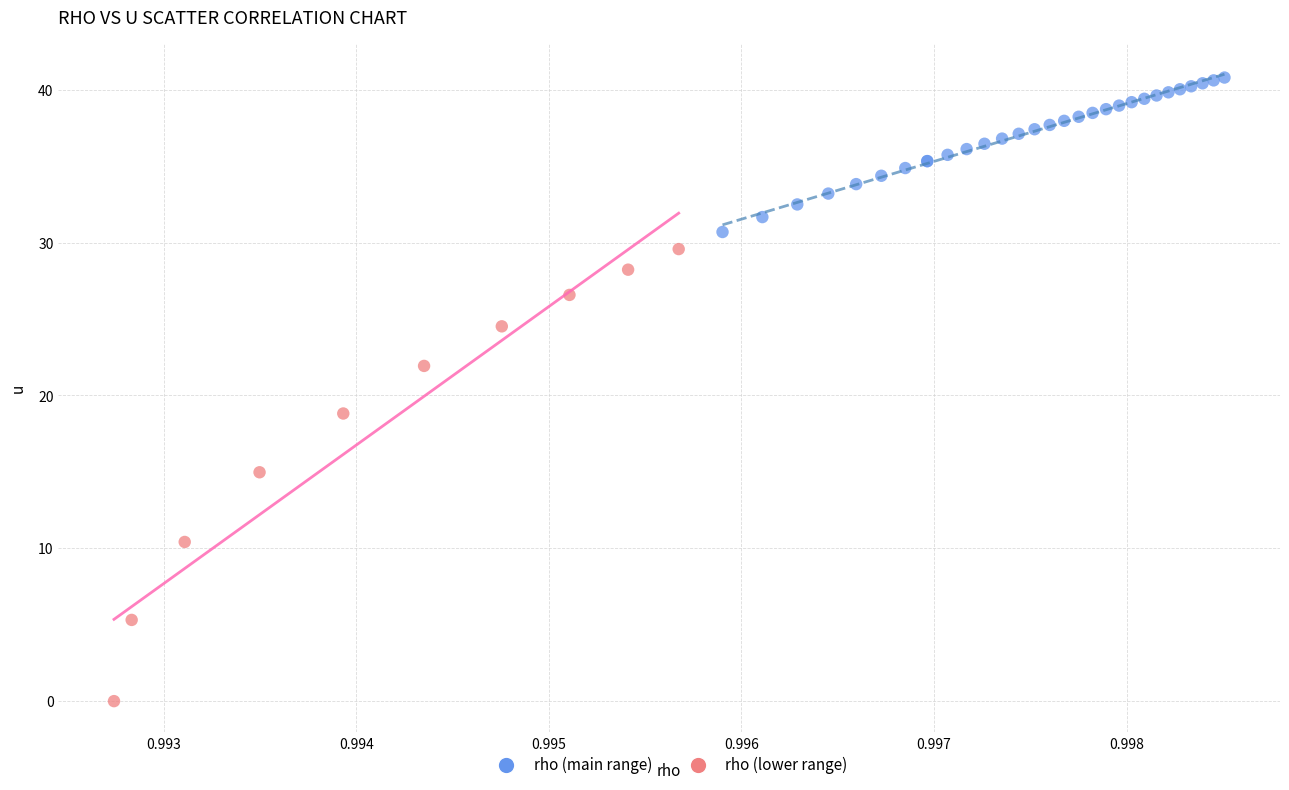

Which series reaches the maximum Y coordinate?

rho (main range)